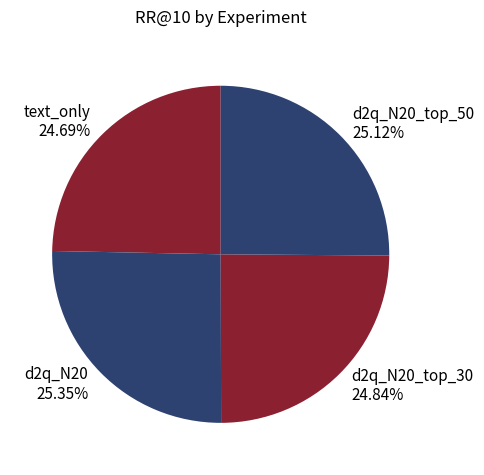

Is the sum of d2q_N20_top_50 and text_only greater than half?

No